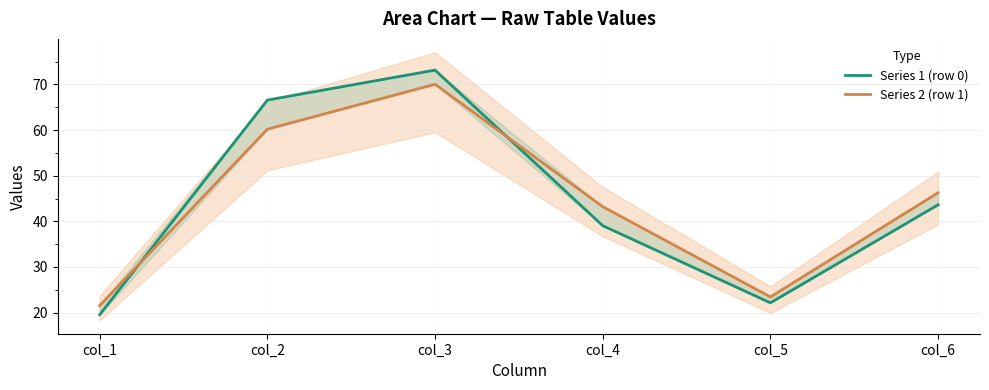

How many values in the Series 2 (row 1) series are below 46?

3